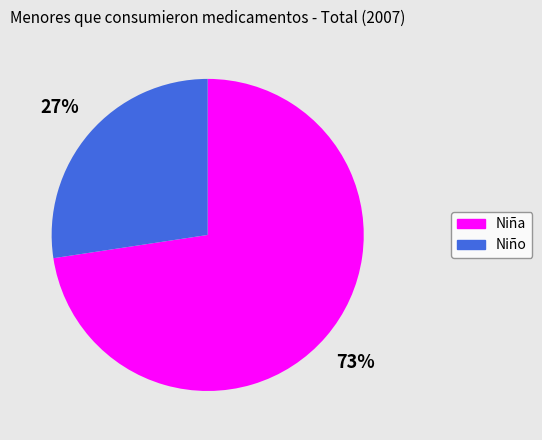

To the nearest percent, what portion does Niña represent?

73%